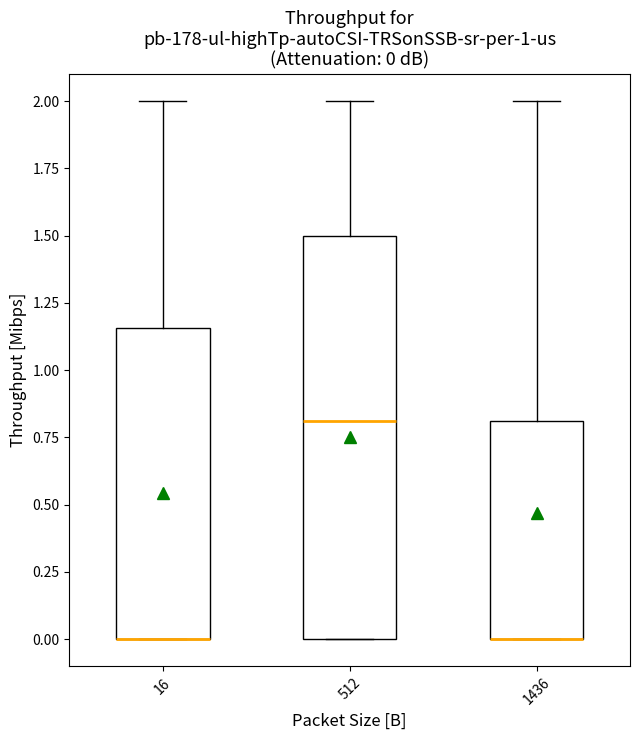

Comparing the boxes themselves (not the whiskers), which one is the tallest?

512